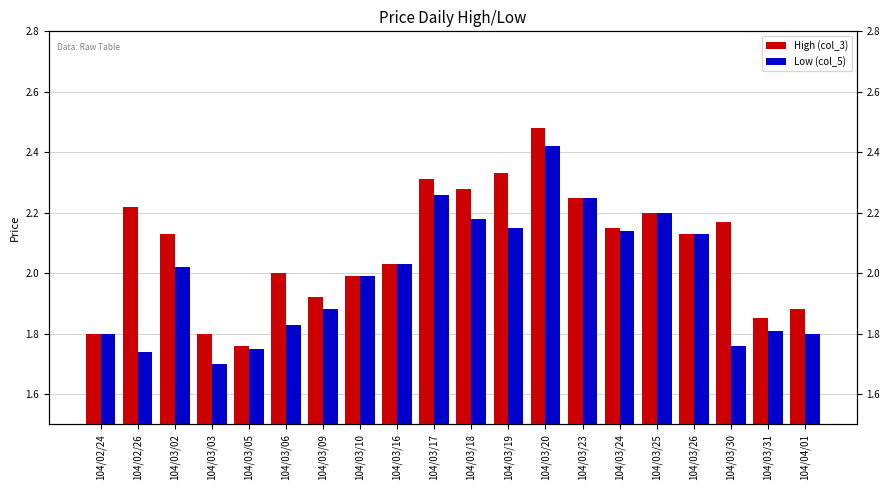

How many bars are there in total?

40